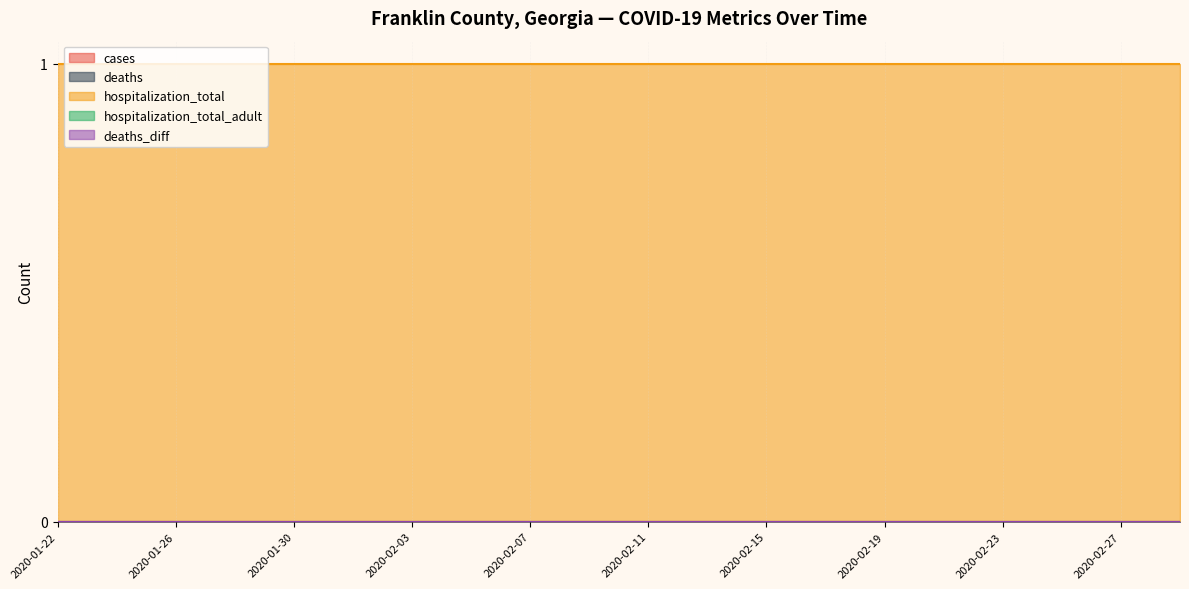

Reading right to left, list all the values displayed in this chart.

cases: 2020-02-29=0	2020-02-27=0	2020-02-25=0	2020-02-23=0	2020-02-21=0	2020-02-19=0	2020-02-17=0	2020-02-15=0	2020-02-13=0	2020-02-11=0	2020-02-09=0	2020-02-07=0	2020-02-05=0	2020-02-03=0	2020-02-01=0	2020-01-30=0	2020-01-28=0	2020-01-26=0	2020-01-24=0	2020-01-22=0
deaths: 2020-02-29=0	2020-02-27=0	2020-02-25=0	2020-02-23=0	2020-02-21=0	2020-02-19=0	2020-02-17=0	2020-02-15=0	2020-02-13=0	2020-02-11=0	2020-02-09=0	2020-02-07=0	2020-02-05=0	2020-02-03=0	2020-02-01=0	2020-01-30=0	2020-01-28=0	2020-01-26=0	2020-01-24=0	2020-01-22=0
hospitalization_total: 2020-02-29=1	2020-02-27=1	2020-02-25=1	2020-02-23=1	2020-02-21=1	2020-02-19=1	2020-02-17=1	2020-02-15=1	2020-02-13=1	2020-02-11=1	2020-02-09=1	2020-02-07=1	2020-02-05=1	2020-02-03=1	2020-02-01=1	2020-01-30=1	2020-01-28=1	2020-01-26=1	2020-01-24=1	2020-01-22=1
hospitalization_total_adult: 2020-02-29=0	2020-02-27=0	2020-02-25=0	2020-02-23=0	2020-02-21=0	2020-02-19=0	2020-02-17=0	2020-02-15=0	2020-02-13=0	2020-02-11=0	2020-02-09=0	2020-02-07=0	2020-02-05=0	2020-02-03=0	2020-02-01=0	2020-01-30=0	2020-01-28=0	2020-01-26=0	2020-01-24=0	2020-01-22=0
deaths_diff: 2020-02-29=0	2020-02-27=0	2020-02-25=0	2020-02-23=0	2020-02-21=0	2020-02-19=0	2020-02-17=0	2020-02-15=0	2020-02-13=0	2020-02-11=0	2020-02-09=0	2020-02-07=0	2020-02-05=0	2020-02-03=0	2020-02-01=0	2020-01-30=0	2020-01-28=0	2020-01-26=0	2020-01-24=0	2020-01-22=0